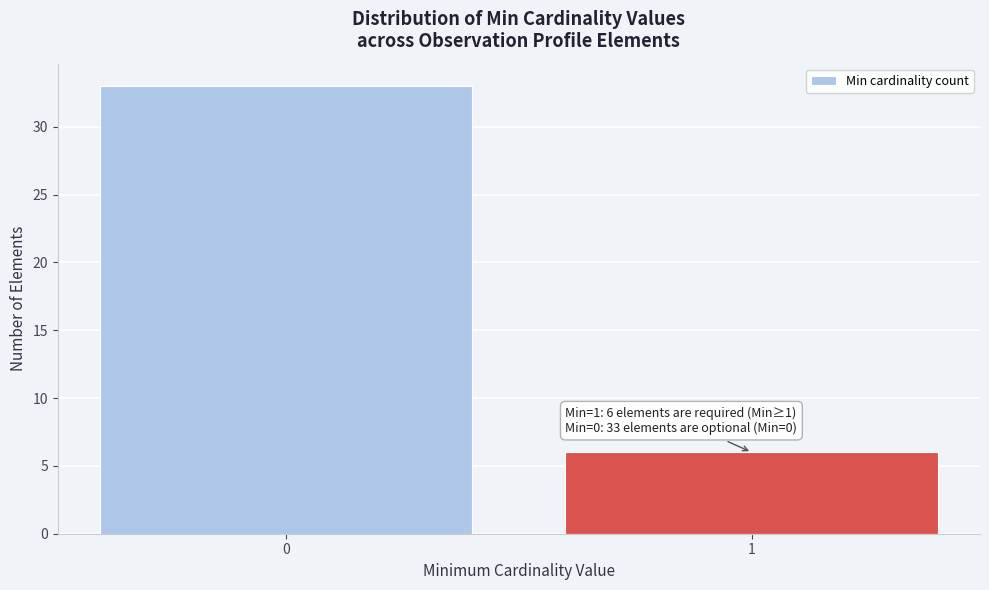

Reading left to right, extract all data points from this chart.

33	6